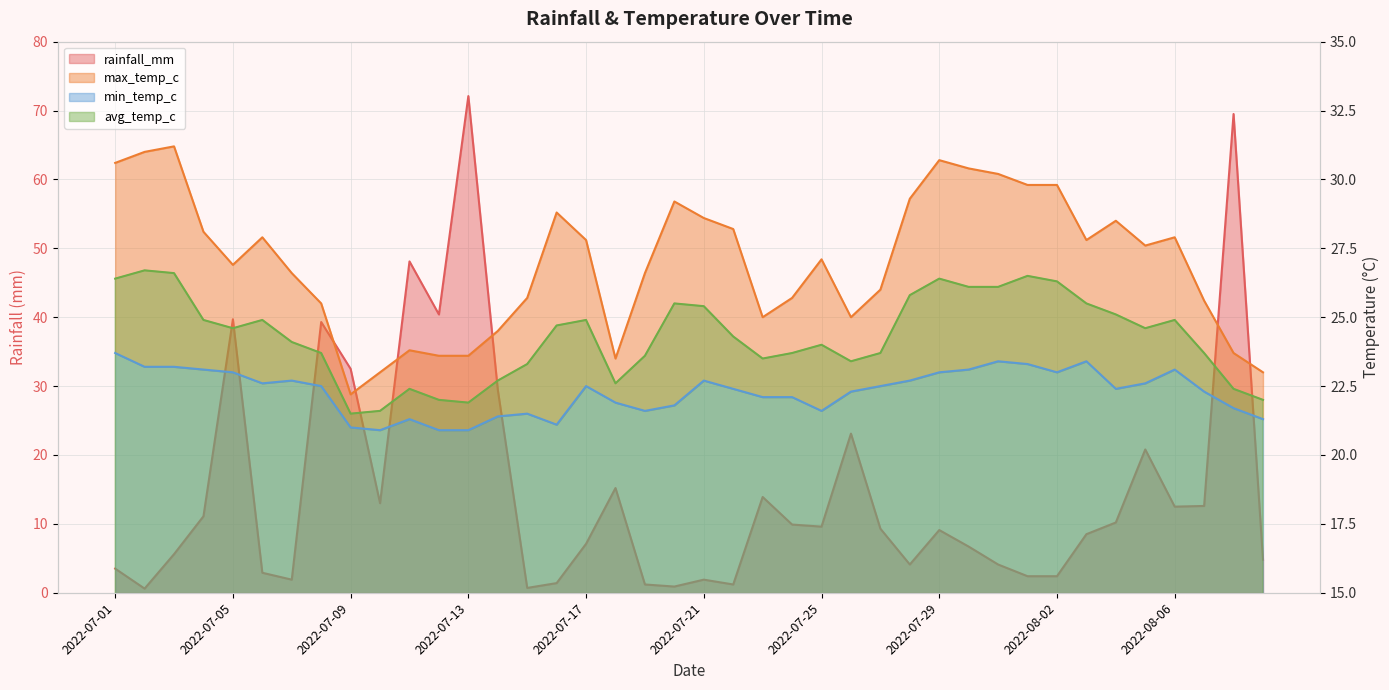

Reading left to right, transcribe all the data shown in this chart.

rainfall_mm: 3.5	0.6	5.6	11.1	39.7	2.9	1.9	39.3	32.5	13.0	48.1	40.4	72.1	29.5	0.7	1.4	7.1	15.2	1.2	0.9	1.9	1.2	13.9	9.9	9.6	23.1	9.3	4.1	9.1	6.7	4.1	2.4	2.4	8.5	10.2	20.8	12.5	12.6	69.5	4.8
min_temp_c: 23.7	23.2	23.2	23.1	23.0	22.6	22.7	22.5	21.0	20.9	21.3	20.9	20.9	21.4	21.5	21.1	22.5	21.9	21.6	21.8	22.7	22.4	22.1	22.1	21.6	22.3	22.5	22.7	23.0	23.1	23.4	23.3	23.0	23.4	22.4	22.6	23.1	22.3	21.7	21.3
max_temp_c: 30.6	31.0	31.2	28.1	26.9	27.9	26.6	25.5	22.2	23.0	23.8	23.6	23.6	24.5	25.7	28.8	27.8	23.5	26.6	29.2	28.6	28.2	25.0	25.7	27.1	25.0	26.0	29.3	30.7	30.4	30.2	29.8	29.8	27.8	28.5	27.6	27.9	25.6	23.7	23.0
avg_temp_c: 26.4	26.7	26.6	24.9	24.6	24.9	24.1	23.7	21.5	21.6	22.4	22.0	21.9	22.7	23.3	24.7	24.9	22.6	23.6	25.5	25.4	24.3	23.5	23.7	24.0	23.4	23.7	25.8	26.4	26.1	26.1	26.5	26.3	25.5	25.1	24.6	24.9	23.7	22.4	22.0